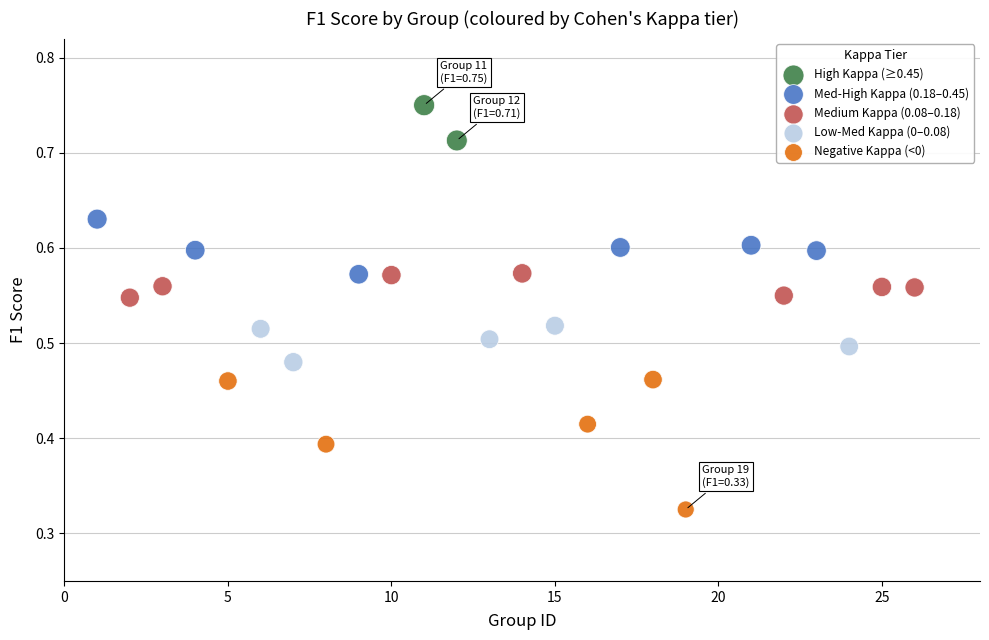

What are all the series names shown in the legend?

High Kappa (≥0.45), Med-High Kappa (0.18–0.45), Medium Kappa (0.08–0.18), Low-Med Kappa (0–0.08), Negative Kappa (<0)